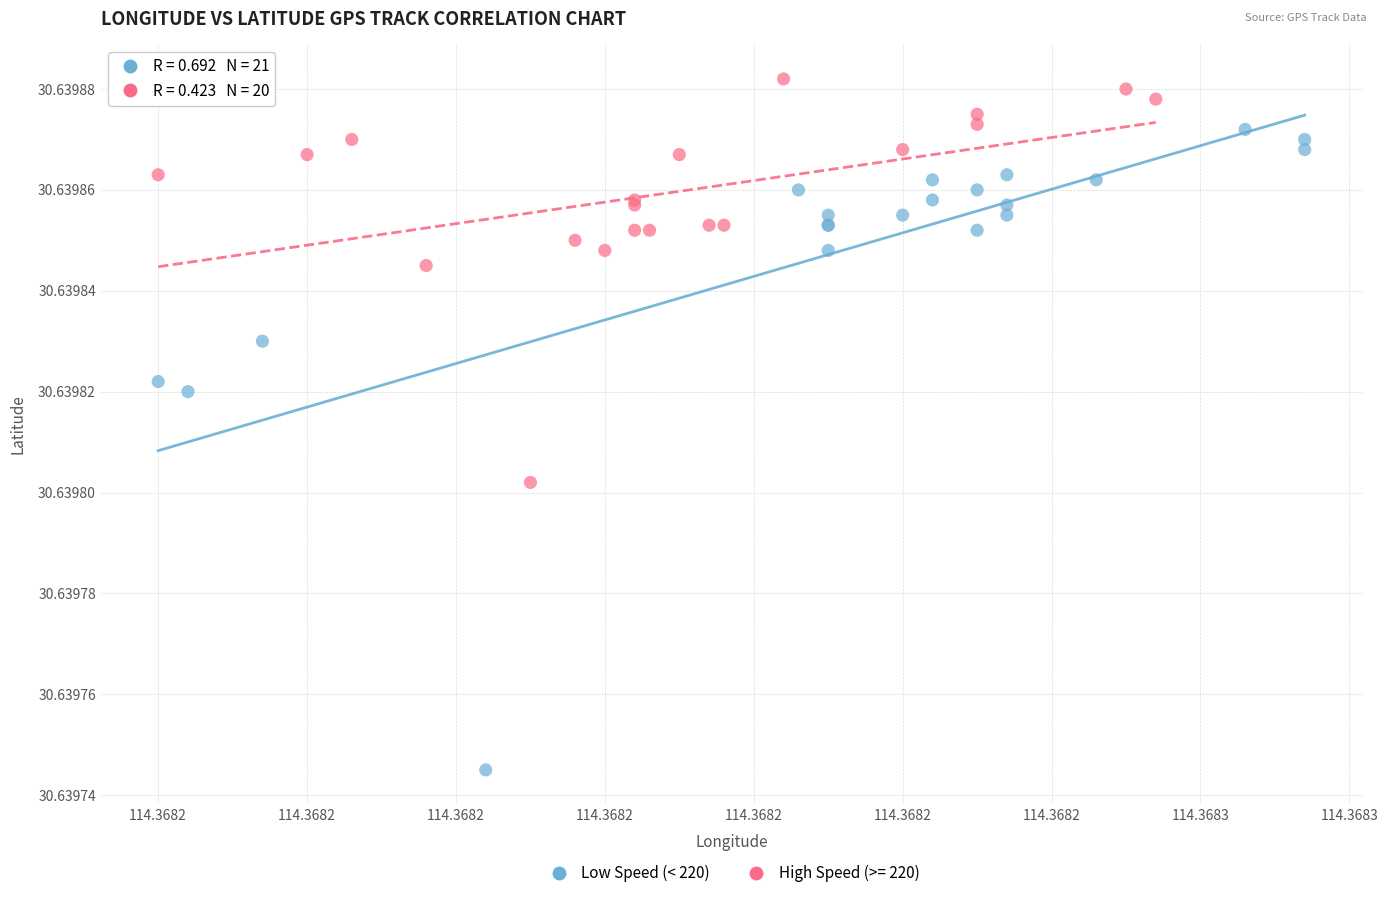

Which series has the widest spread of Y values?

Low Speed (< 220)